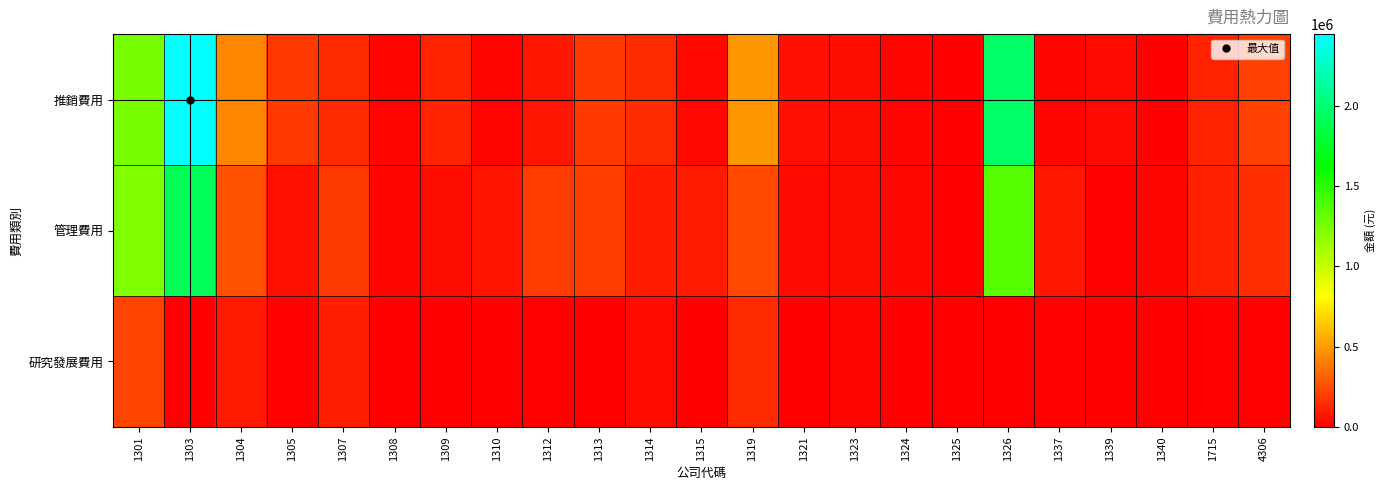

Between 1305 and 1315, which series saw the biggest shift?

推銷費用